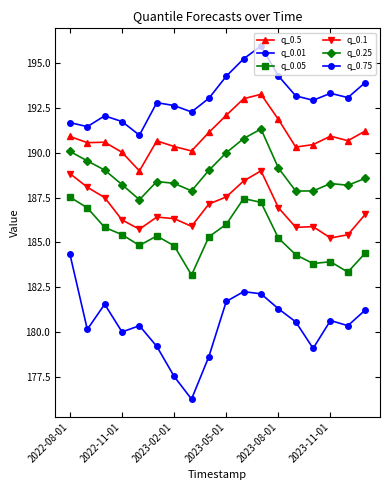

True or false: q_0.05 and q_0.5 cross at least once.

False